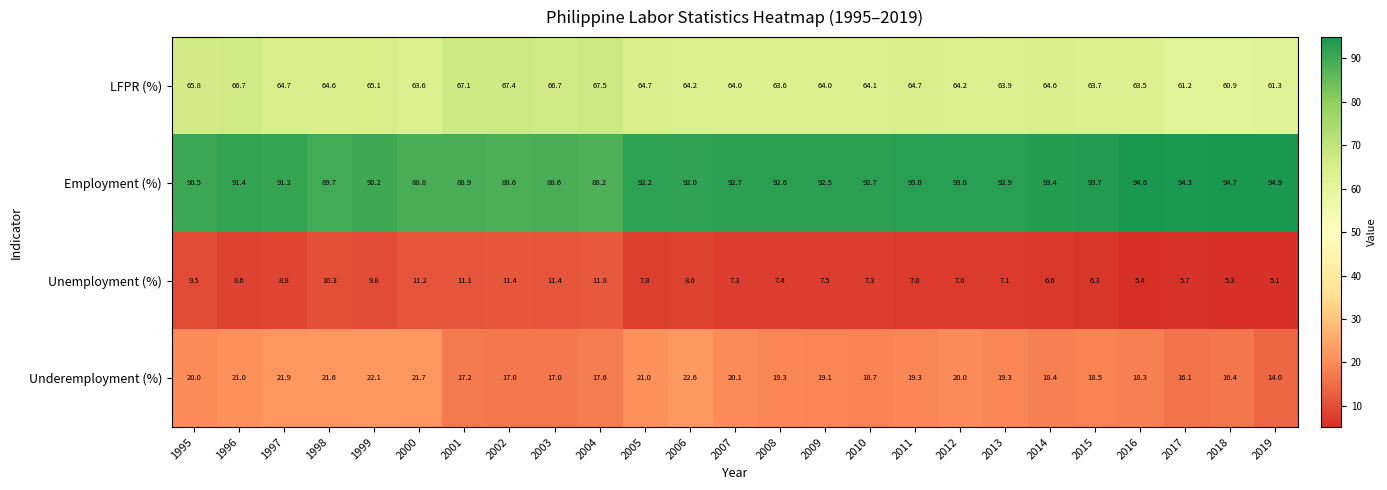

How many data points does each series have?

25